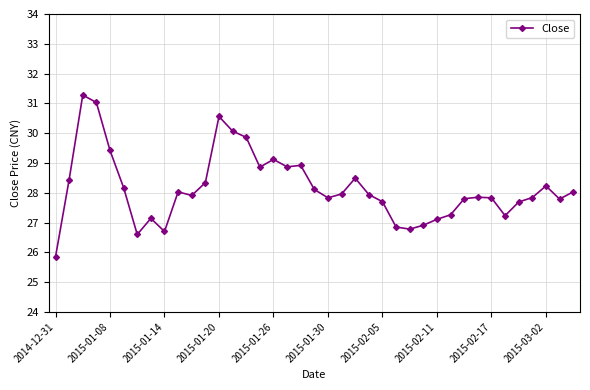

How many lines are shown in the chart?

1